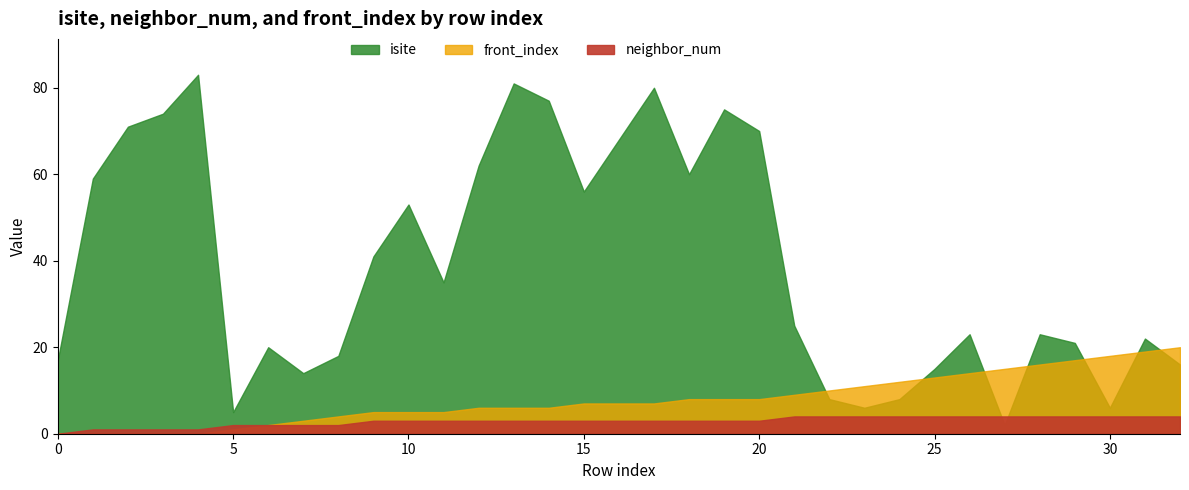

How many lines are shown in the chart?

3